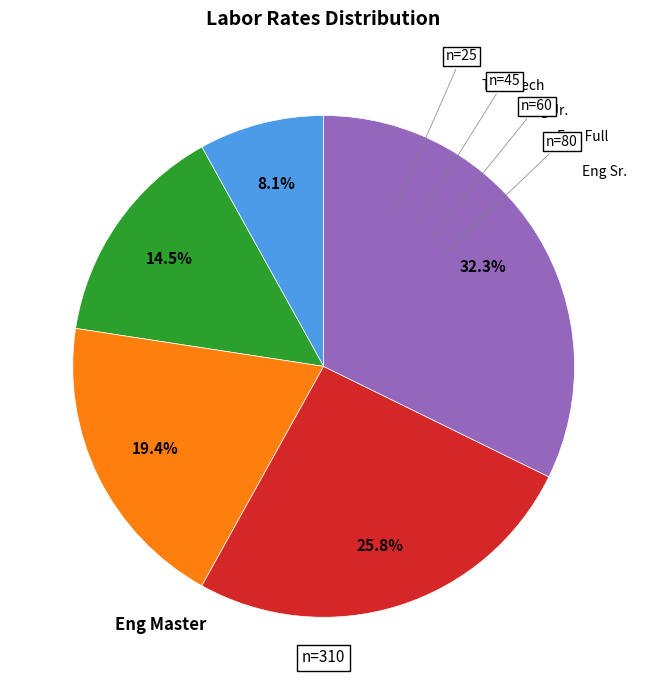

Is Eng Full the majority of the pie?

No